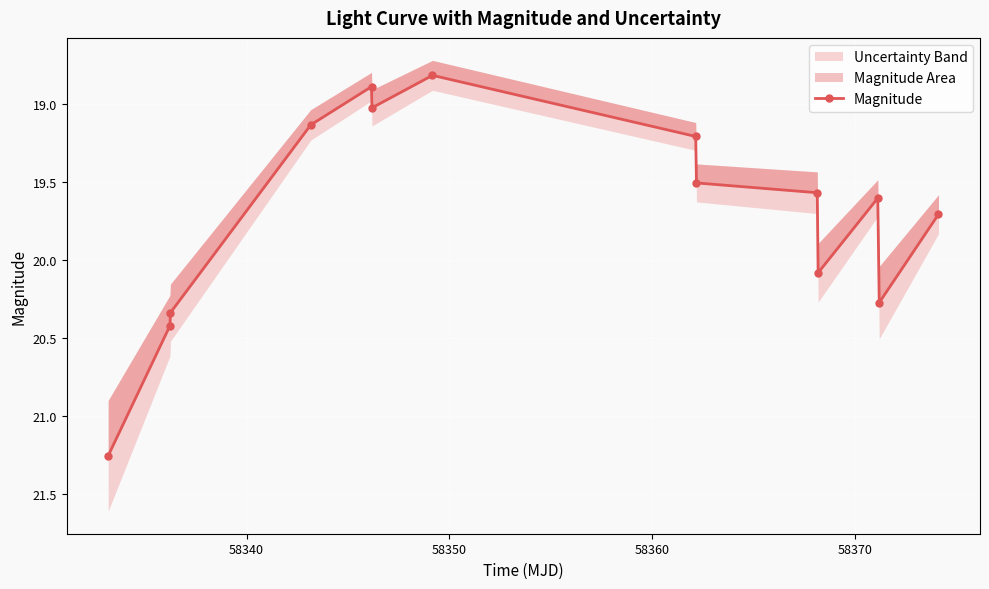

Does the chart display data point markers on the line(s)?

Yes